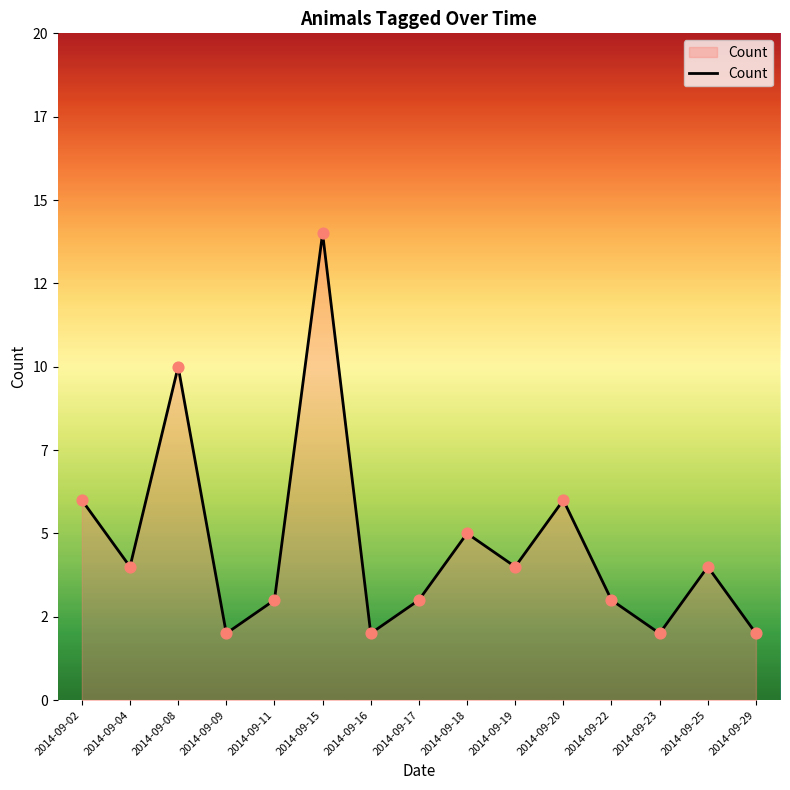

What is the change in value from 2014-09-15 to 2014-09-18?

-9